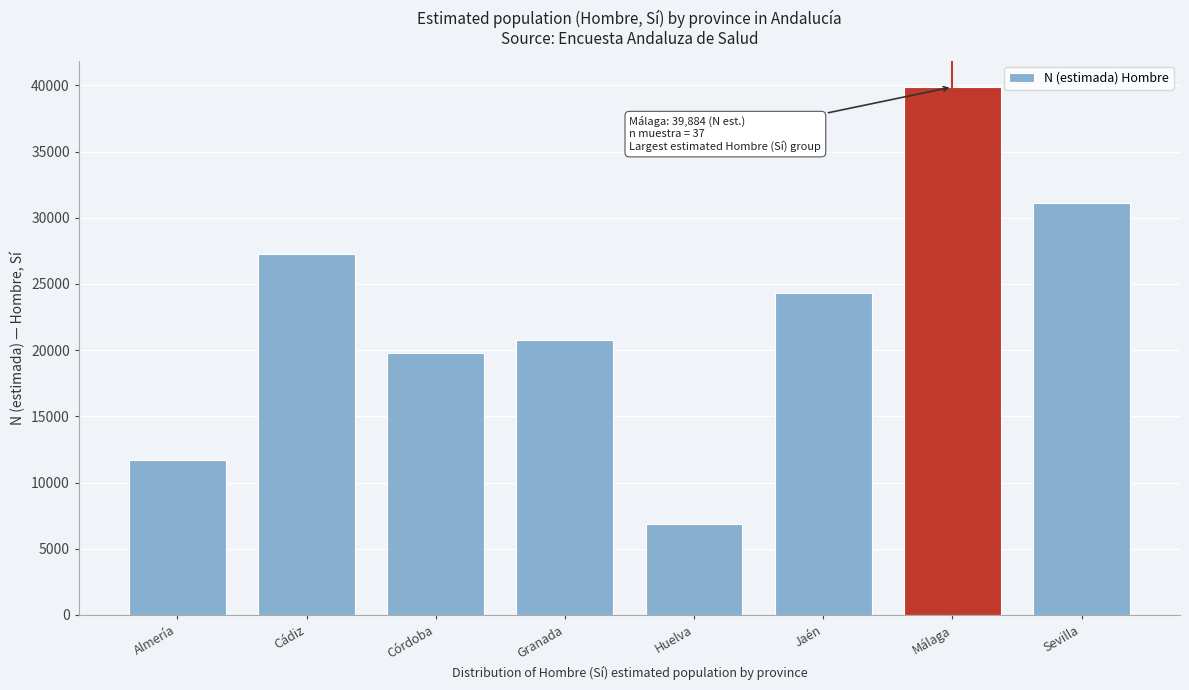

Reading left to right, transcribe all the data shown in this chart.

Almería=11735	Cádiz=27250	Córdoba=19798	Granada=20803	Huelva=6858	Jaén=24353	Málaga=39884	Sevilla=31091